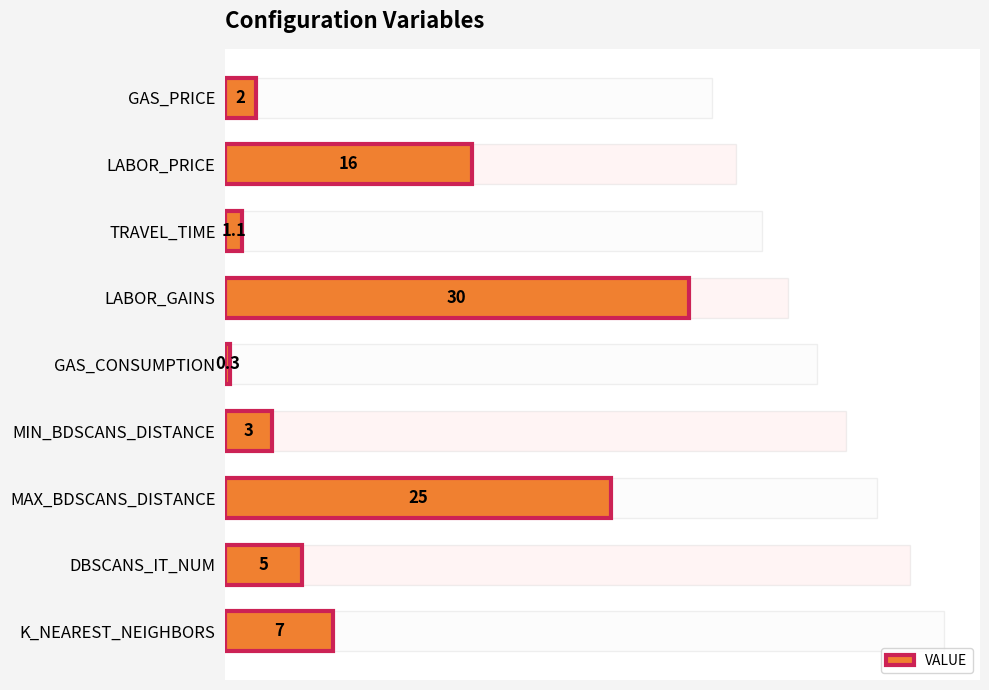

What is the average value?

9.9